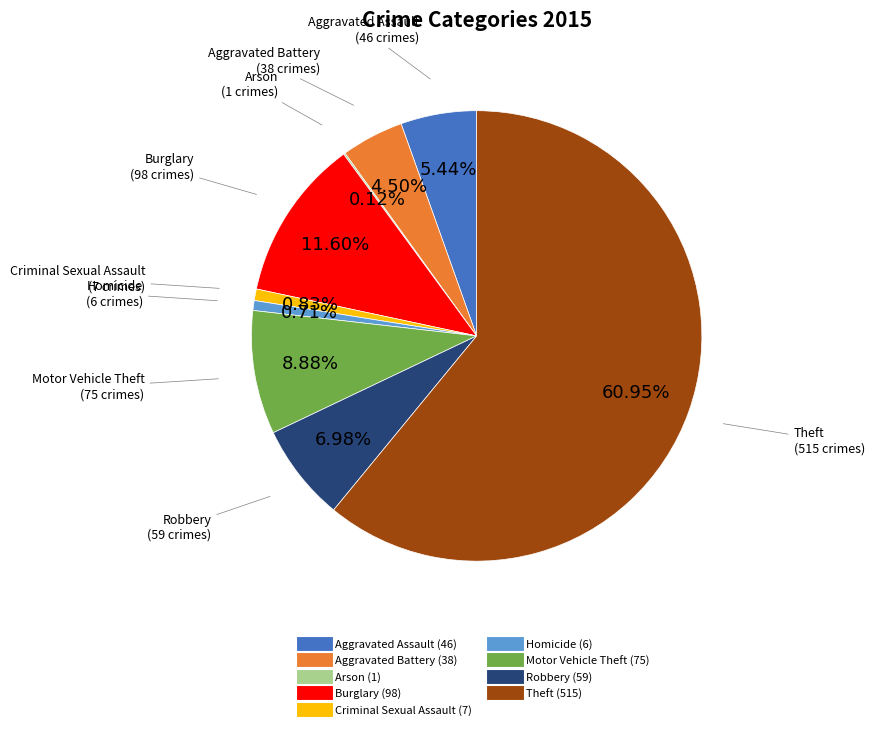

What is the total percentage of Theft and Robbery?

67.9%